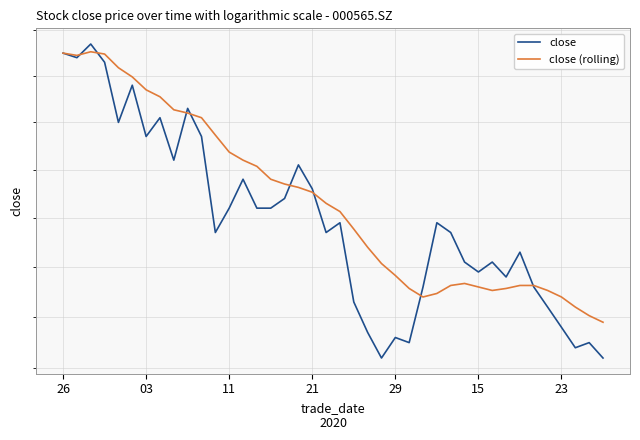

What are all the series names shown in the legend?

close, close (rolling)